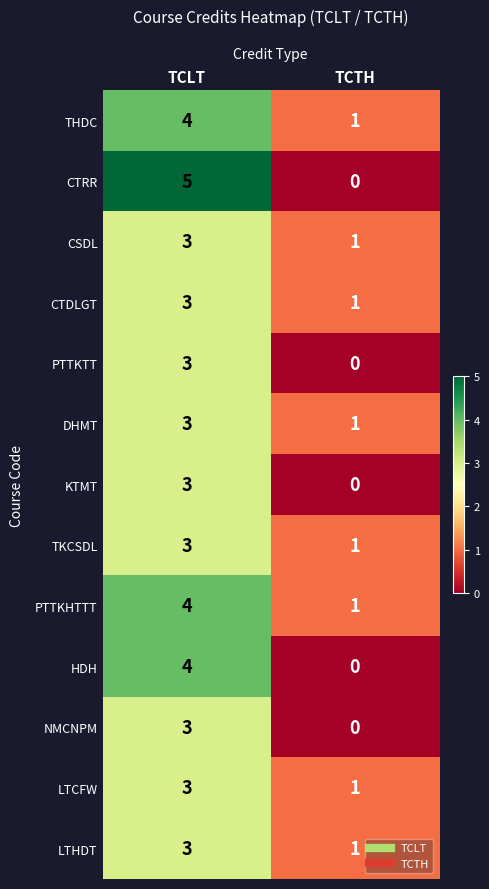

Which label corresponds to the smallest value in the chart?

TCTH